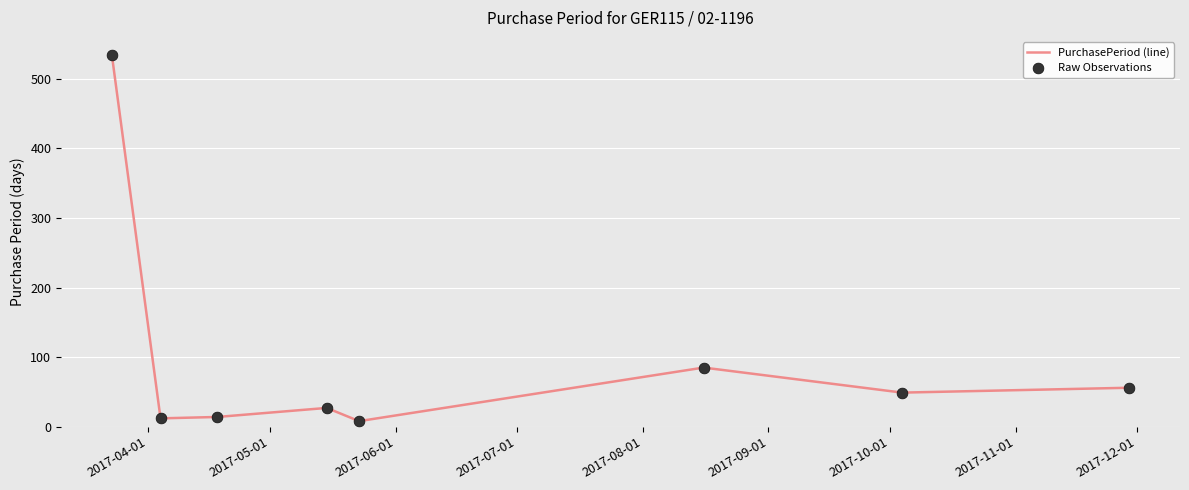

True or false: there are more than 0 points higher than both neighbors.

True